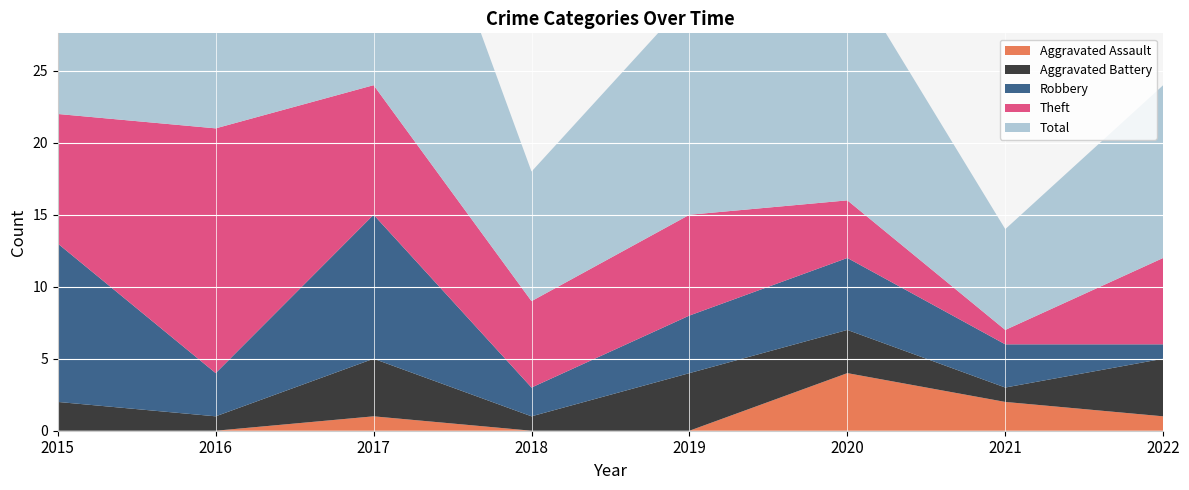

Reading right to left, extract all data points from this chart.

Aggravated Assault: 1	2	4	0	0	1	0	0
Aggravated Battery: 4	1	3	4	1	4	1	2
Robbery: 1	3	5	4	2	10	3	11
Theft: 6	1	4	7	6	9	17	9
Total: 12	7	16	15	9	24	21	23